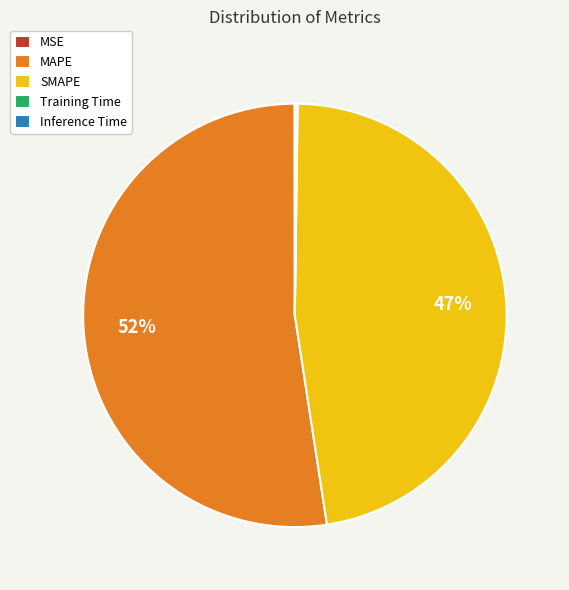

True or false: SMAPE accounts for 42% of the total.

False